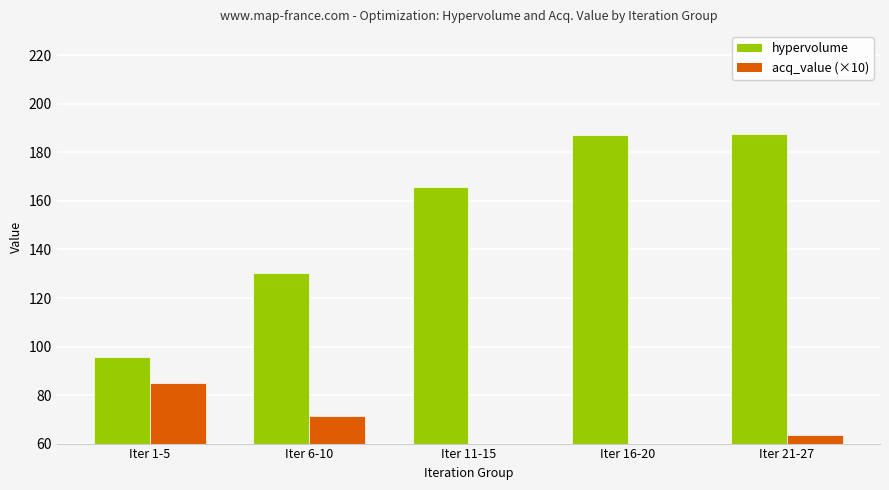

Is it true that hypervolume equals 202.2 at Iter 6-10?

False